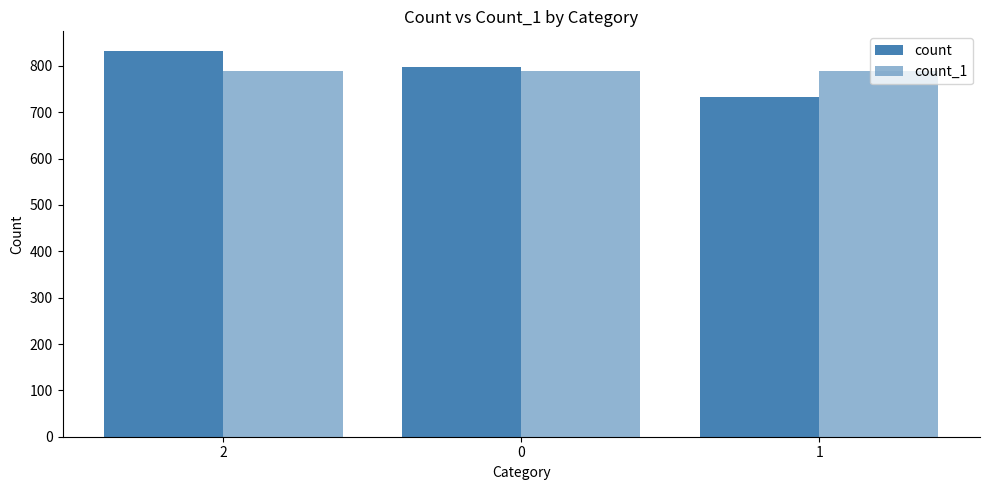

Where is count_1 nearest to the value 788?

2